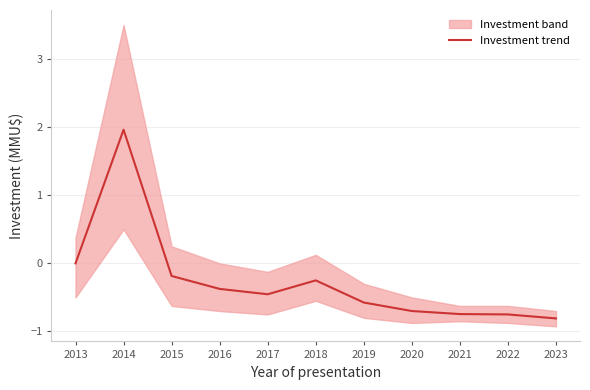

What is the value of the 2nd point from the left?

2.0